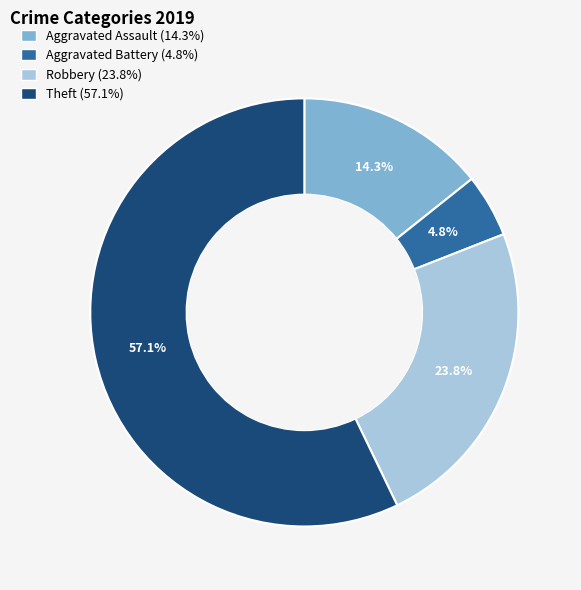

Which category has the biggest portion of the pie?

Theft